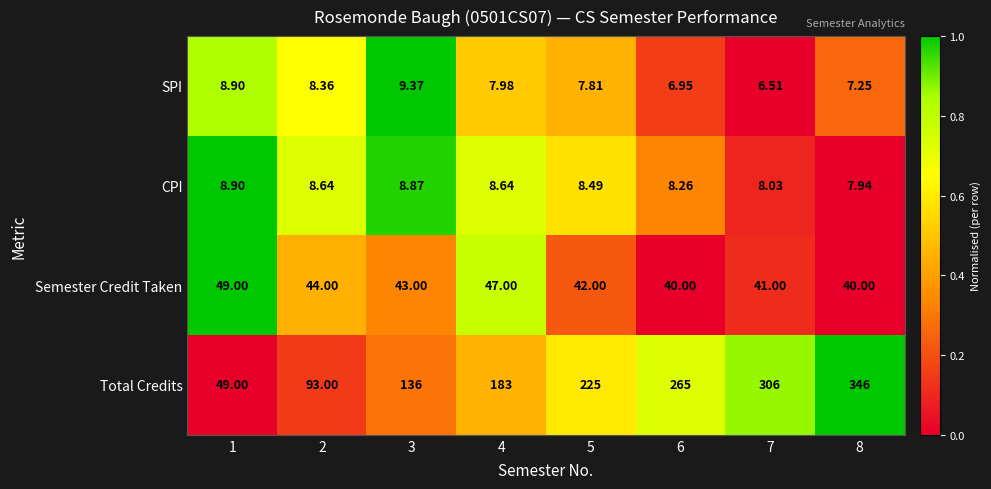

Between 4 and 6, which series saw the biggest shift?

Total Credits